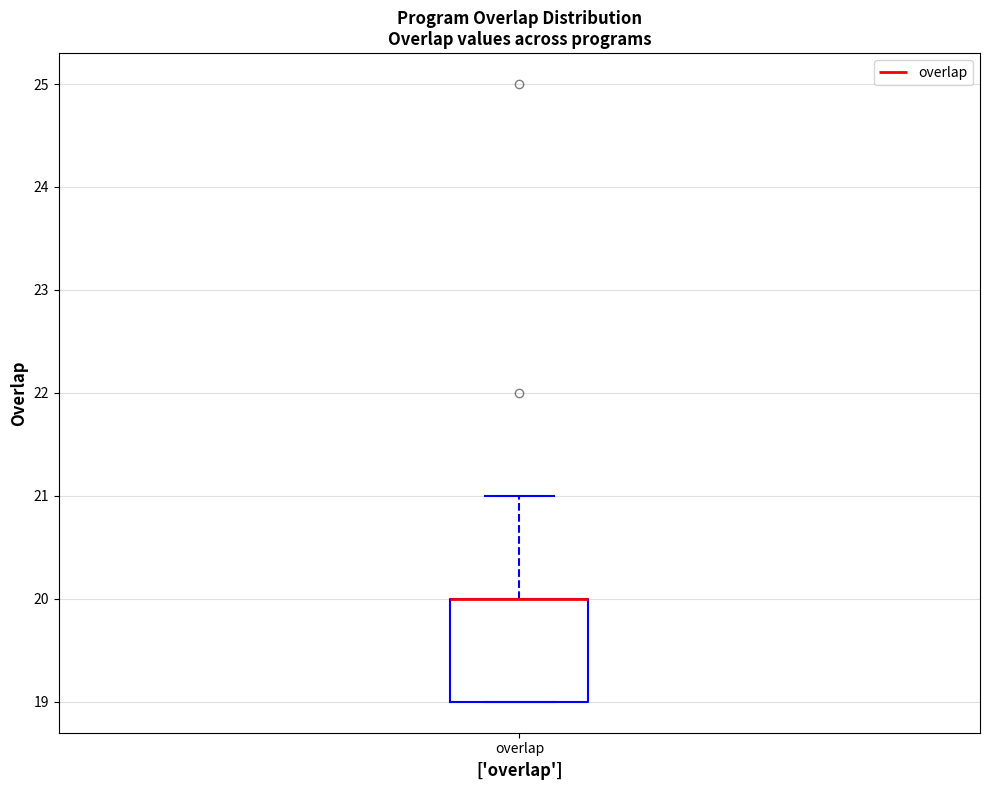

Where does the upper whisker of the box for overlap end on the y-axis? The values are not printed on the chart, so give them approximately, as read against the axis.

21